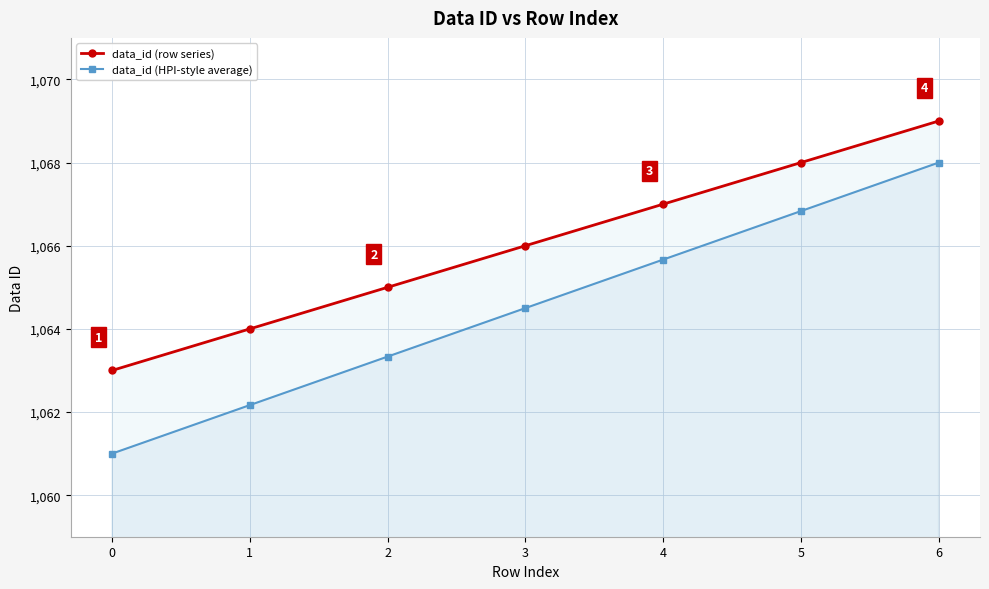

Reading right to left, extract all data points from this chart.

data_id (row series): 1069.0	1068.0	1067.0	1066.0	1065.0	1064.0	1063.0
data_id (HPI-style average): 1068.0	1066.8	1065.7	1064.5	1063.3	1062.2	1061.0